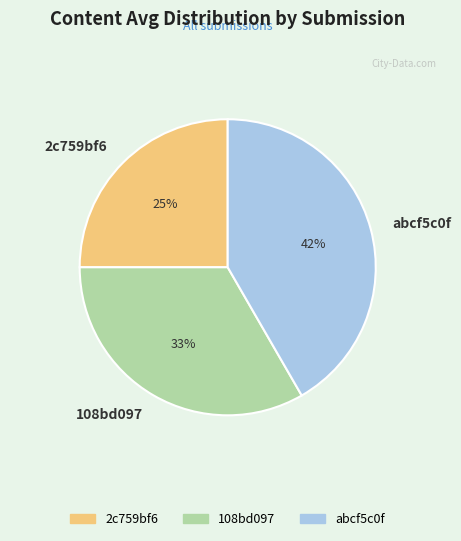

To the nearest percent, what percentage of the pie is abcf5c0f?

42%